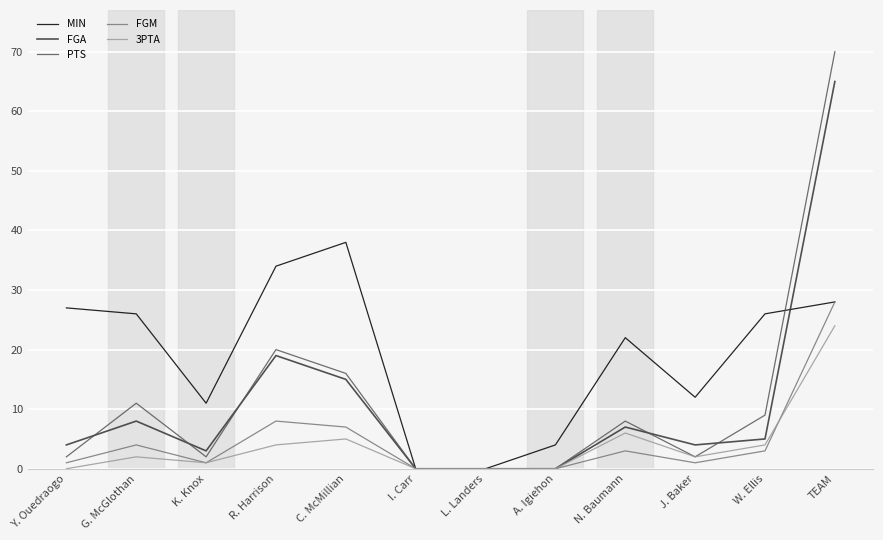

At which category does FGA reach its first local valley?

K. Knox